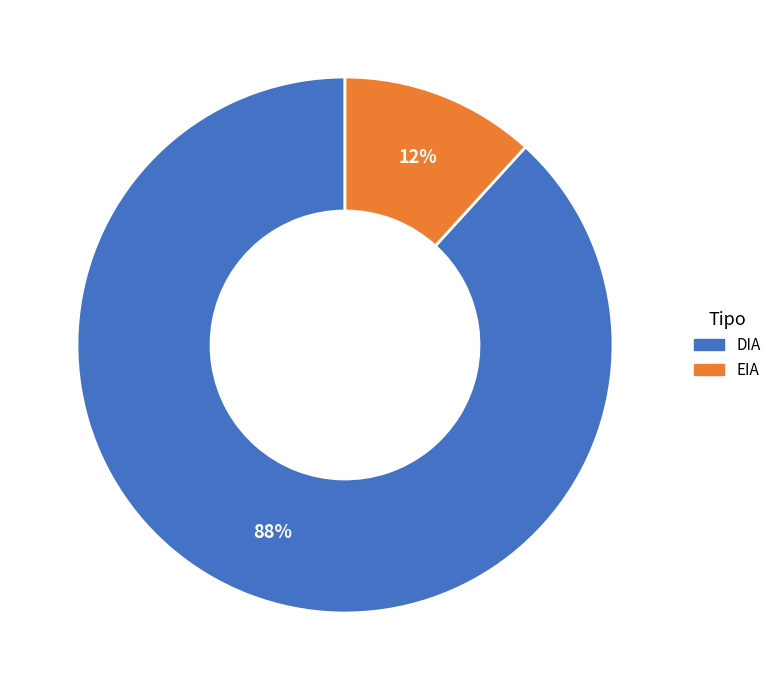

To the nearest percent, what portion does EIA represent?

12%